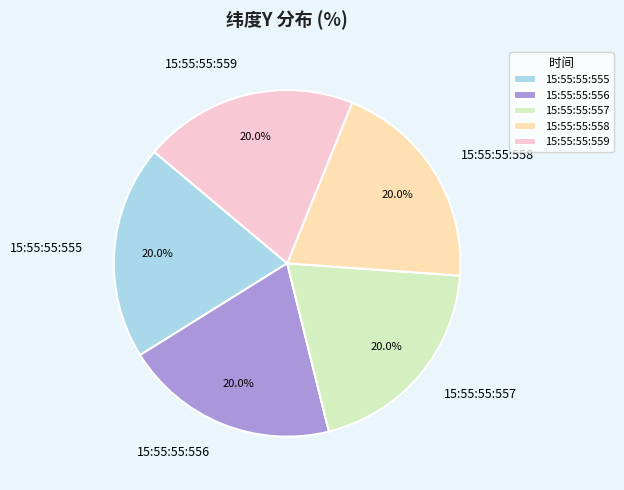

Does 15:55:55:559 represent more than half of the total?

No